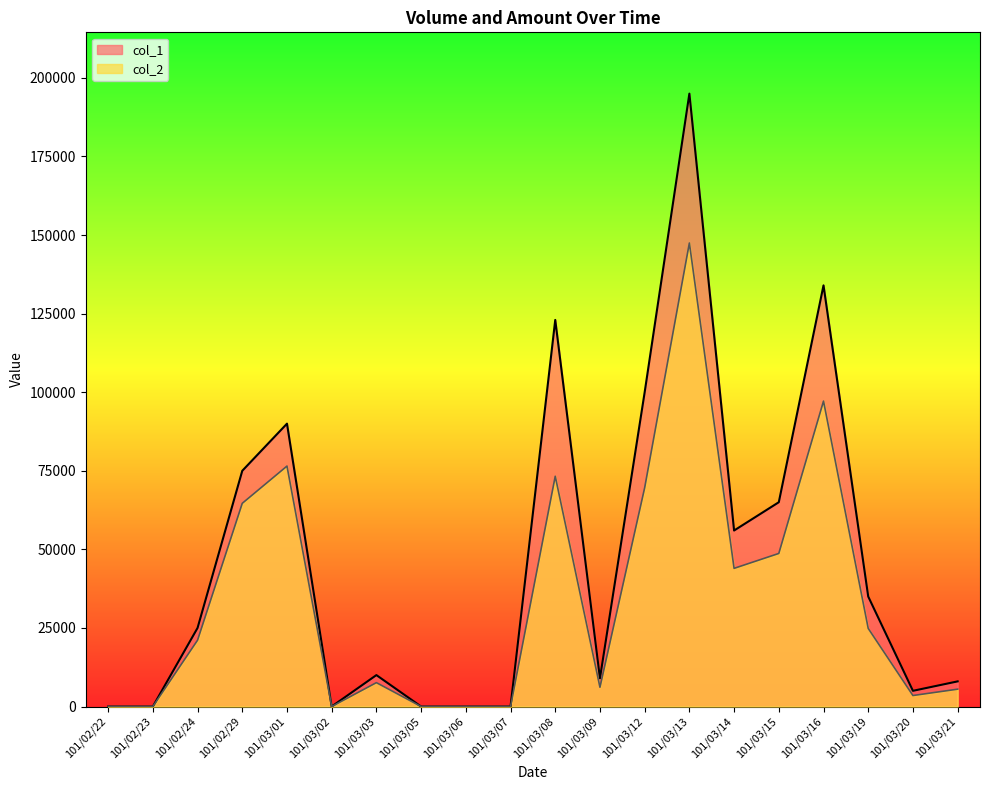

What is the highest value of the col_2 series?

147470